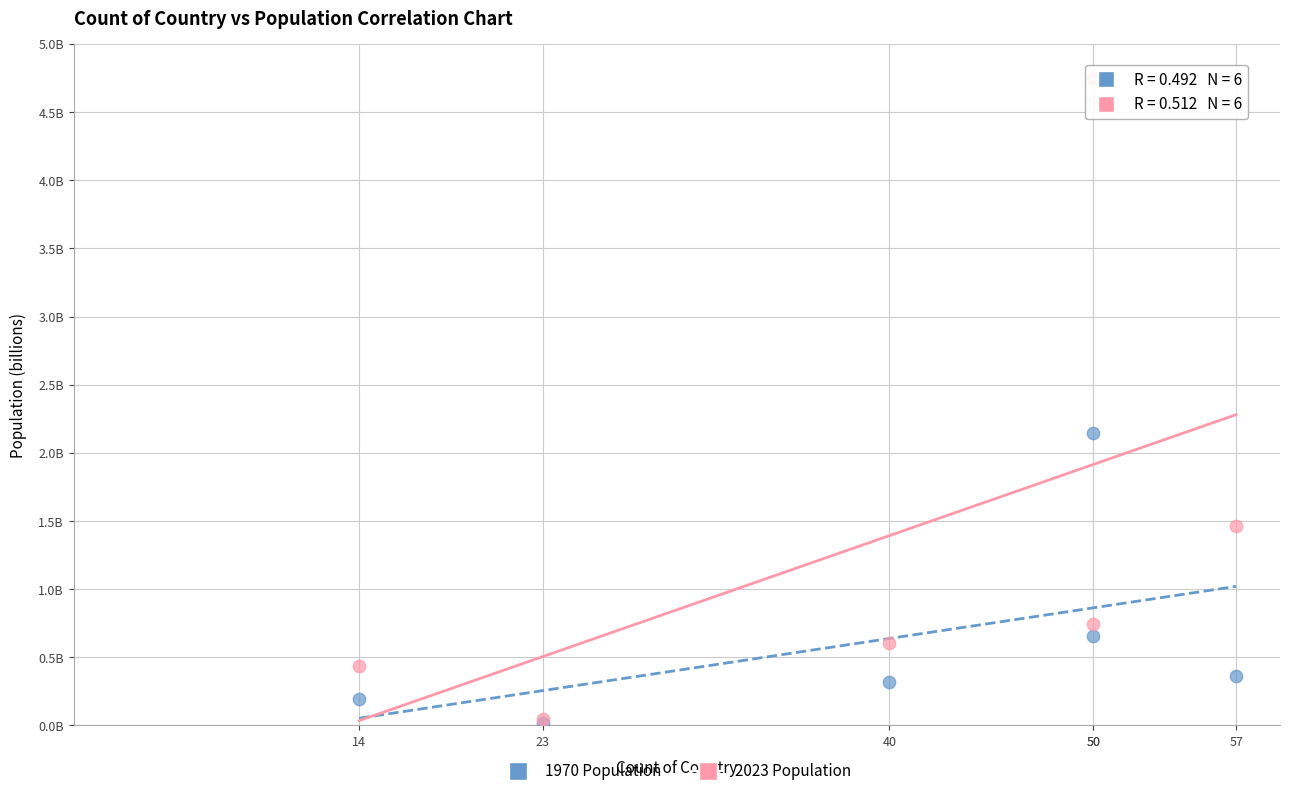

Which series has the widest spread of Y values?

2023 Population